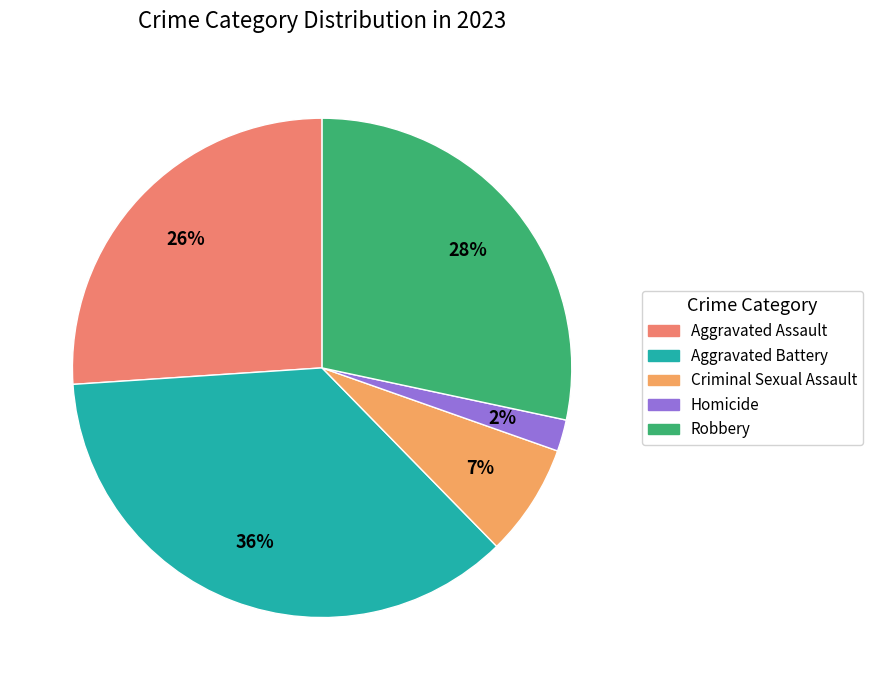

Is it true that Aggravated Assault is 19% of the pie?

False